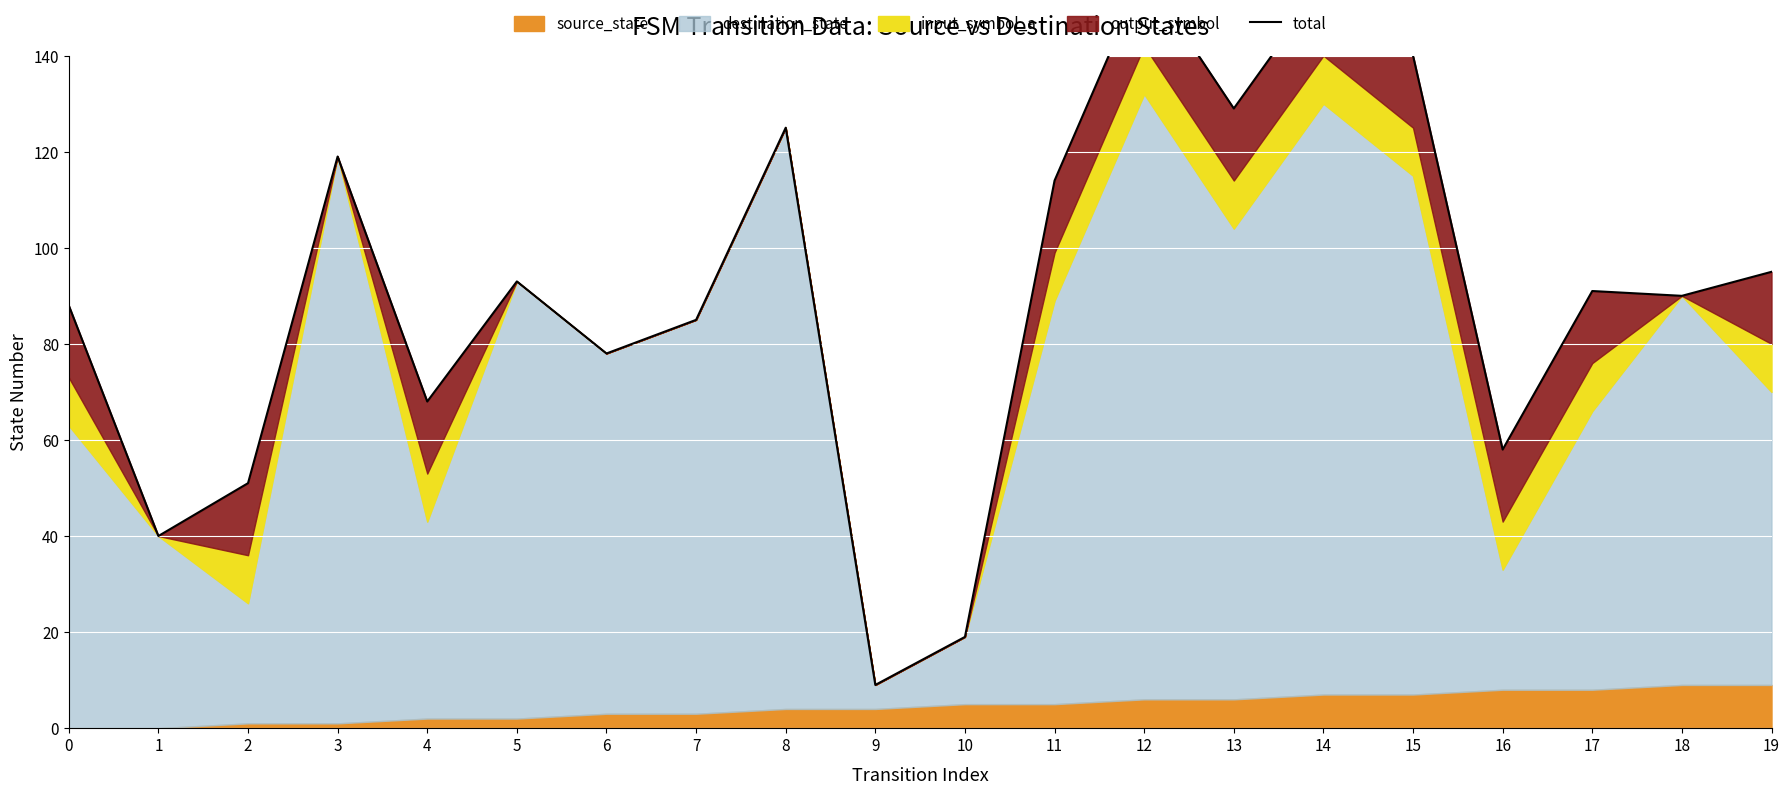

At which category does the data reach its first local valley?

1